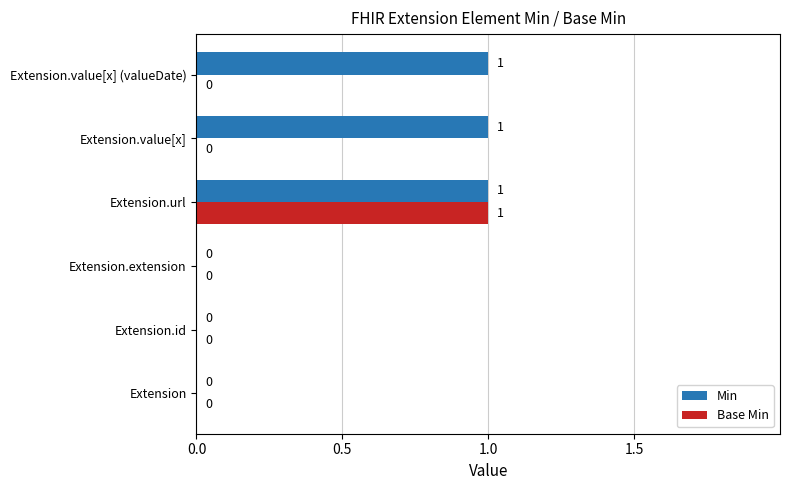

Which category has the highest value in the Base Min series?

Extension.url